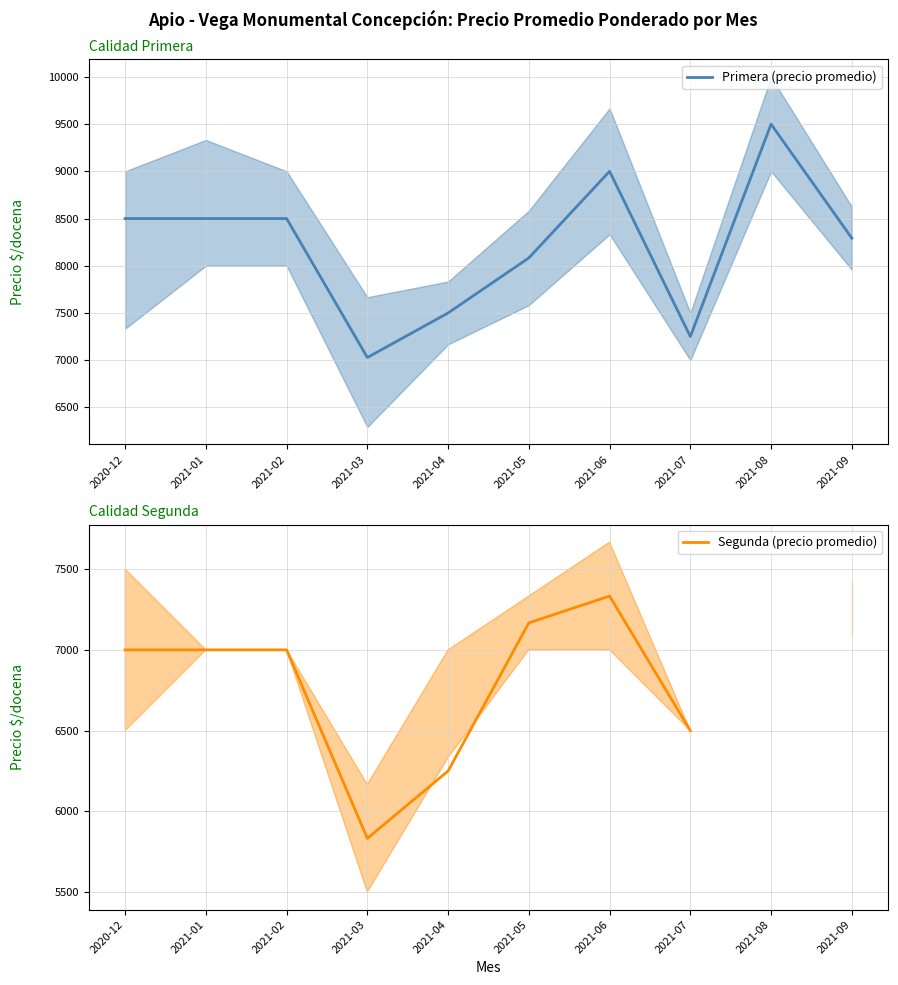

Which series has the widest spread of values?

Primera (precio promedio)